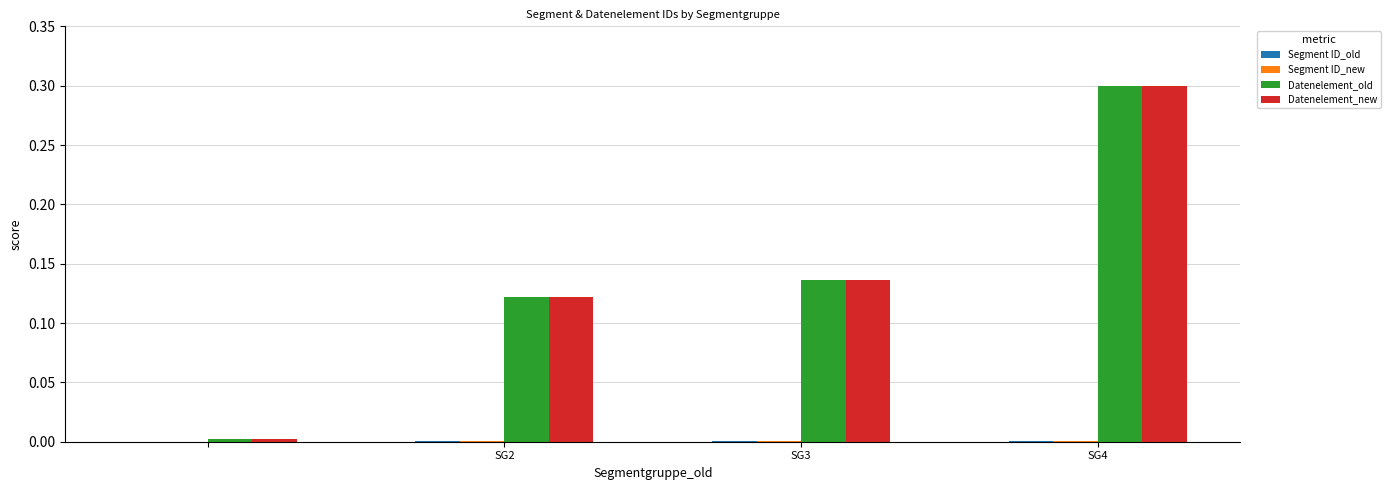

What is the greatest value displayed?

0.3